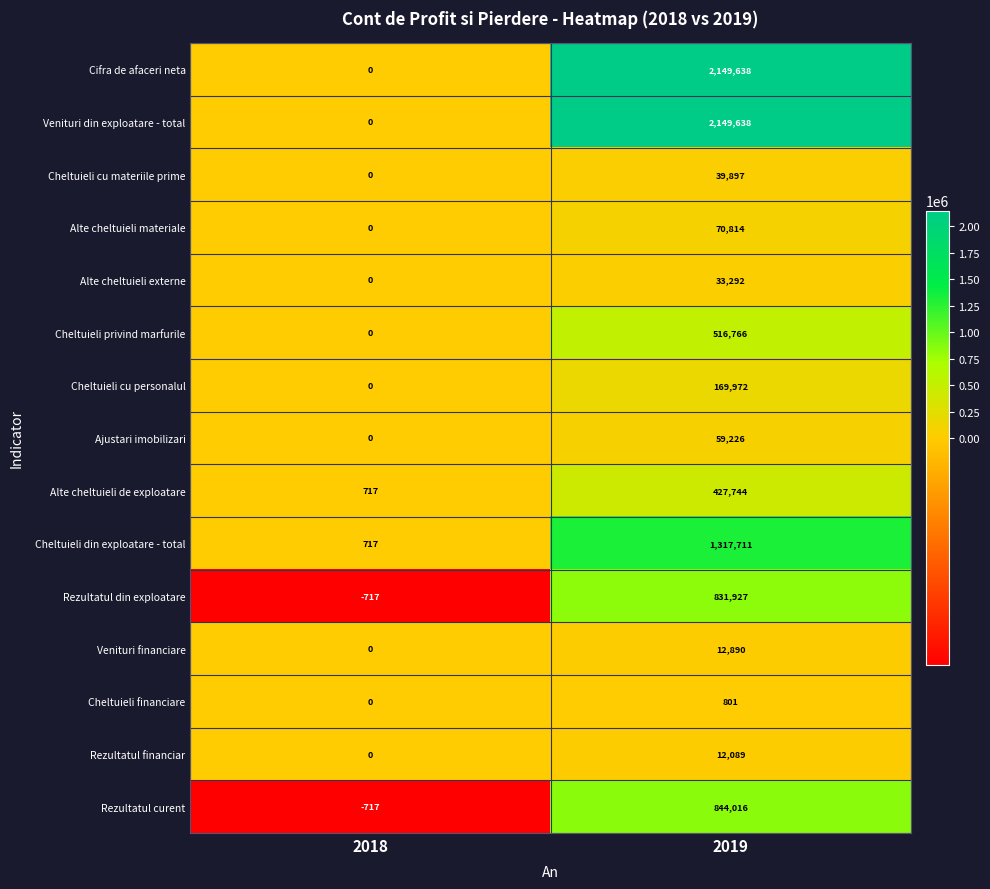

Reading right to left, transcribe all the data shown in this chart.

Cifra de afaceri neta: 2019=2149638	2018=0
Venituri din exploatare - total: 2019=2149638	2018=0
Cheltuieli cu materiile prime: 2019=39897	2018=0
Alte cheltuieli materiale: 2019=70814	2018=0
Alte cheltuieli externe: 2019=33292	2018=0
Cheltuieli privind marfurile: 2019=516766	2018=0
Cheltuieli cu personalul: 2019=169972	2018=0
Ajustari imobilizari: 2019=59226	2018=0
Alte cheltuieli de exploatare: 2019=427744	2018=717
Cheltuieli din exploatare - total: 2019=1317711	2018=717
Rezultatul din exploatare: 2019=831927	2018=-717
Venituri financiare: 2019=12890	2018=0
Cheltuieli financiare: 2019=801	2018=0
Rezultatul financiar: 2019=12089	2018=0
Rezultatul curent: 2019=844016	2018=-717